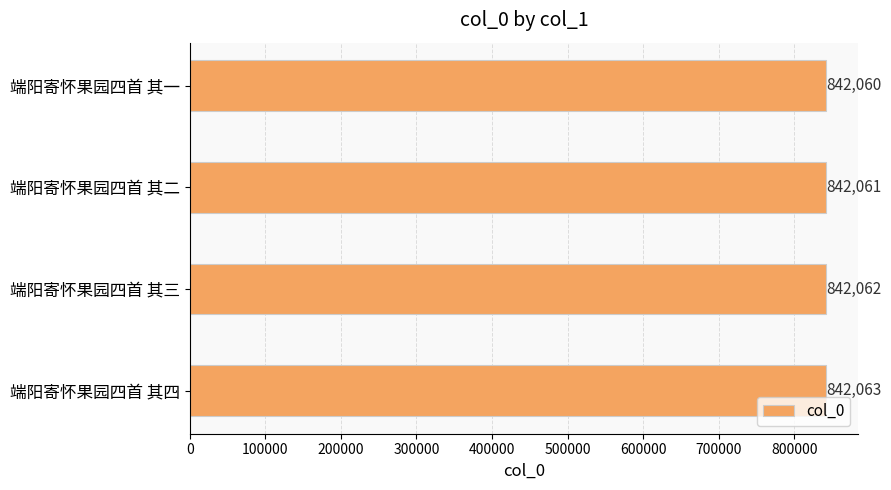

List the labels in order of value, largest first.

端阳寄怀果园四首 其四, 端阳寄怀果园四首 其三, 端阳寄怀果园四首 其二, 端阳寄怀果园四首 其一